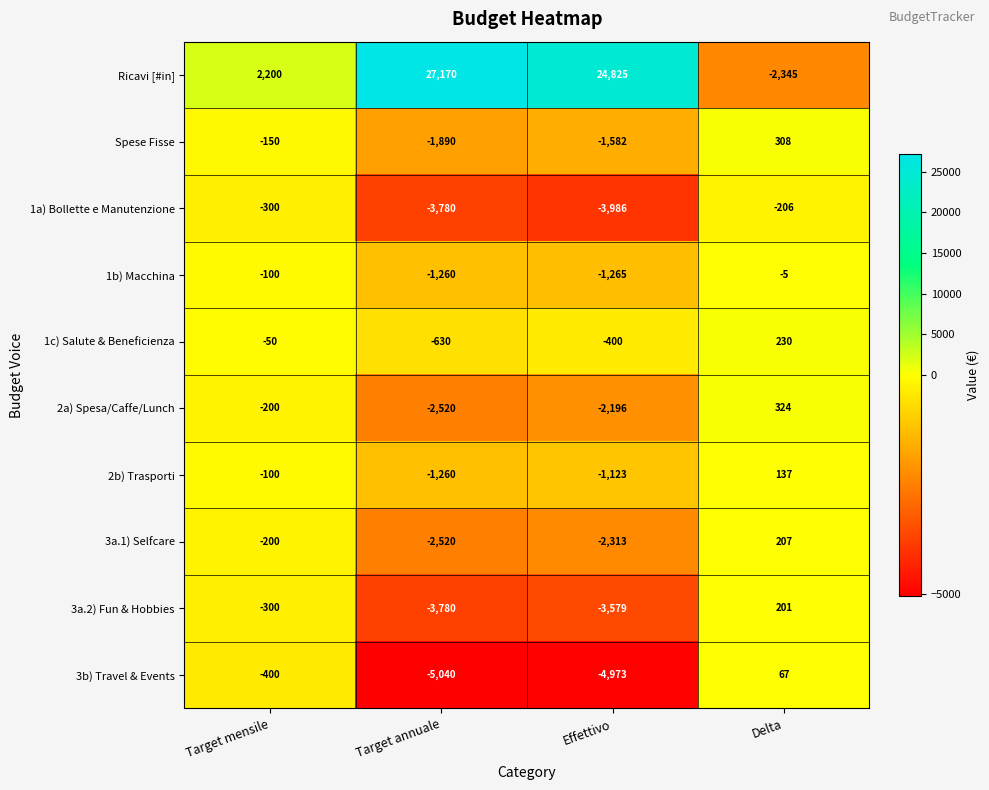

What is the total value across all series at Target annuale?

4490